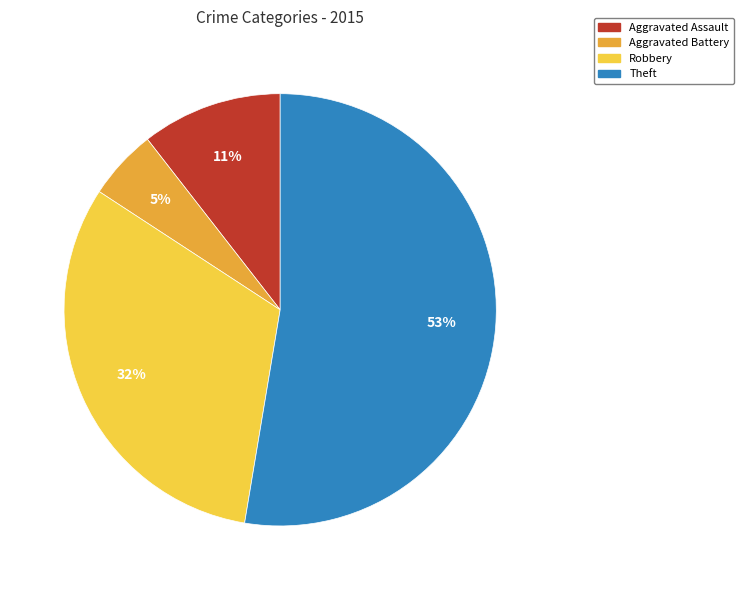

What is the majority slice?

Theft